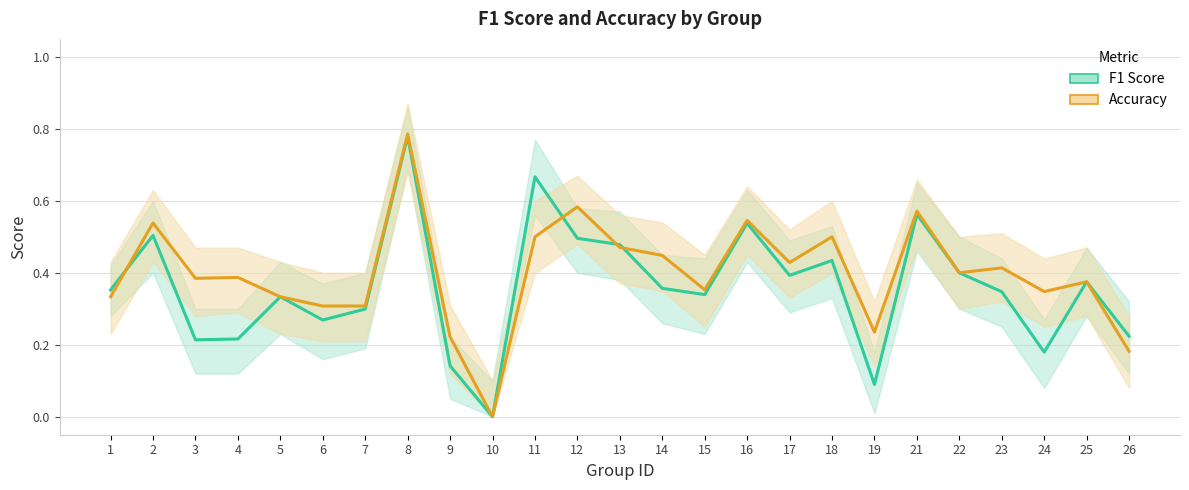

Between 12 and 17, which series saw the biggest shift?

Accuracy